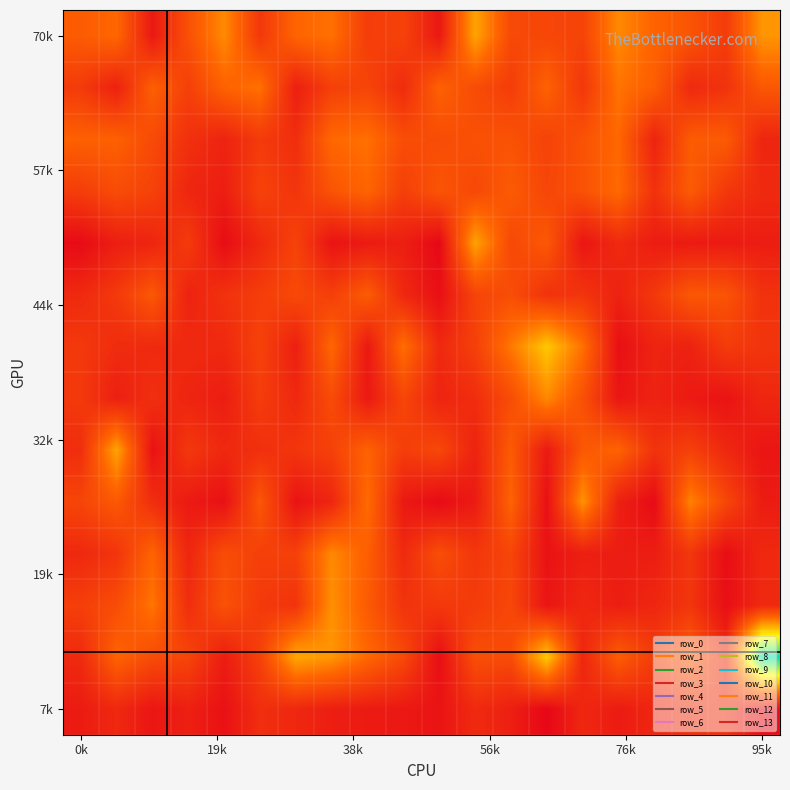

At how many categories does at least one series exceed 0?

20